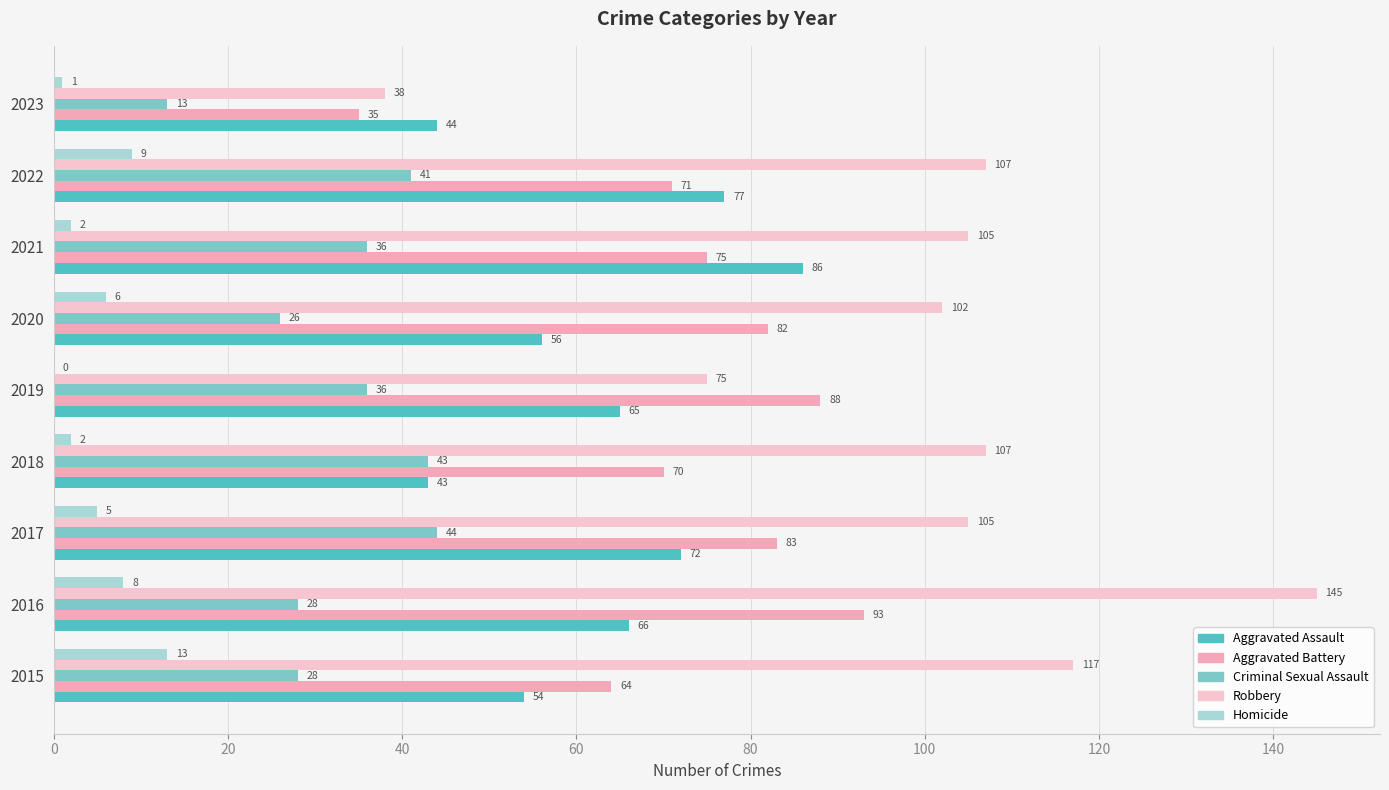

Count the number of data series in this chart.

5